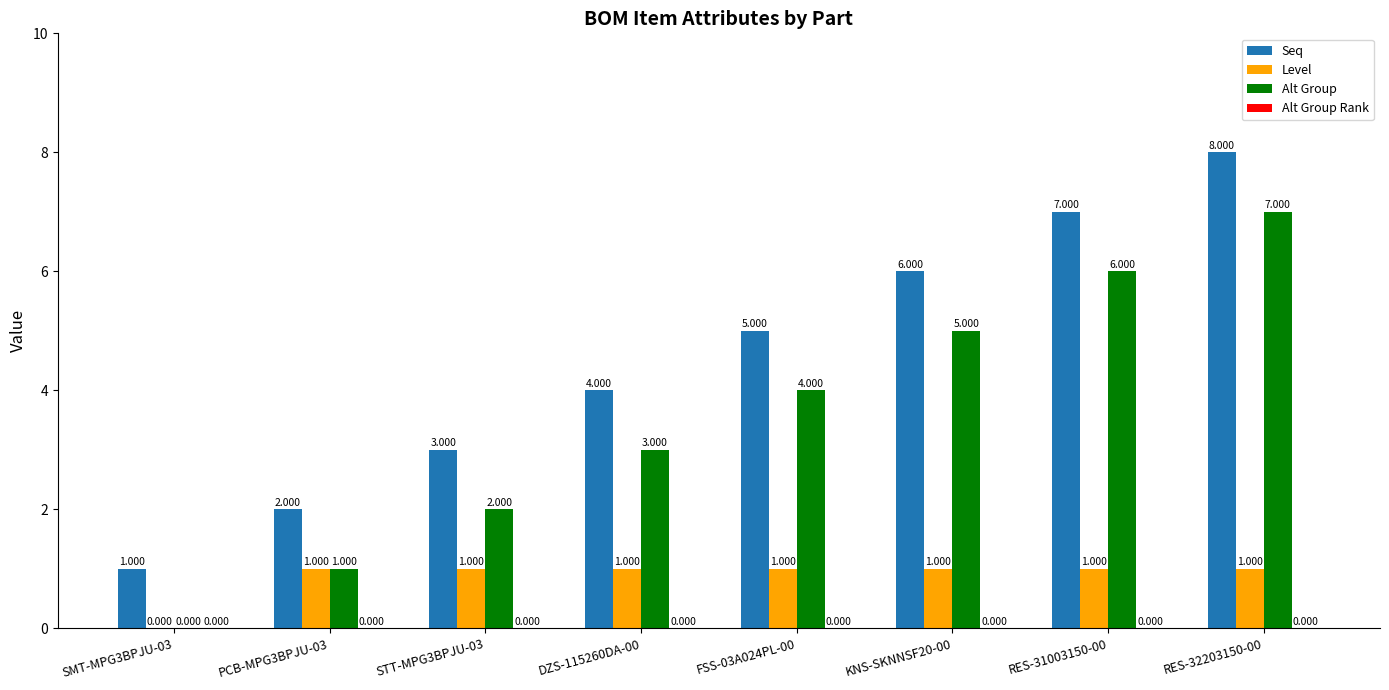

At which category is the sum across all series the highest?

RES-32203150-00